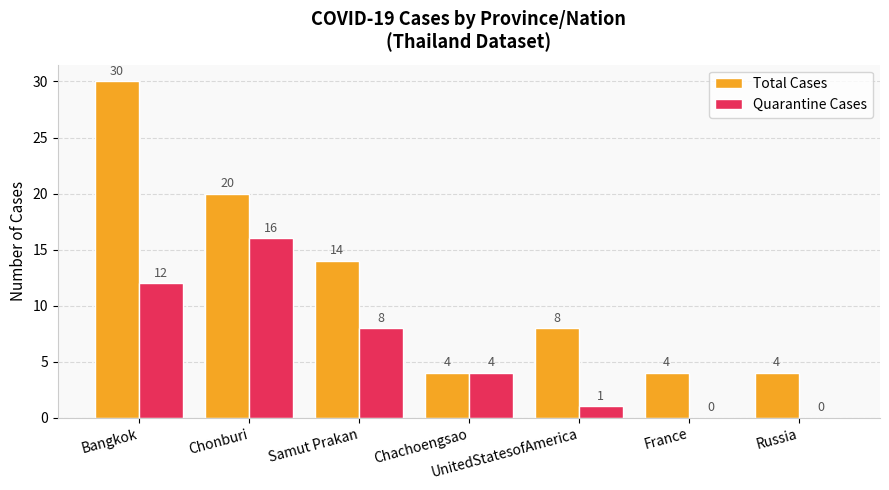

Between Chachoengsao and France, which series saw the biggest shift?

Quarantine Cases